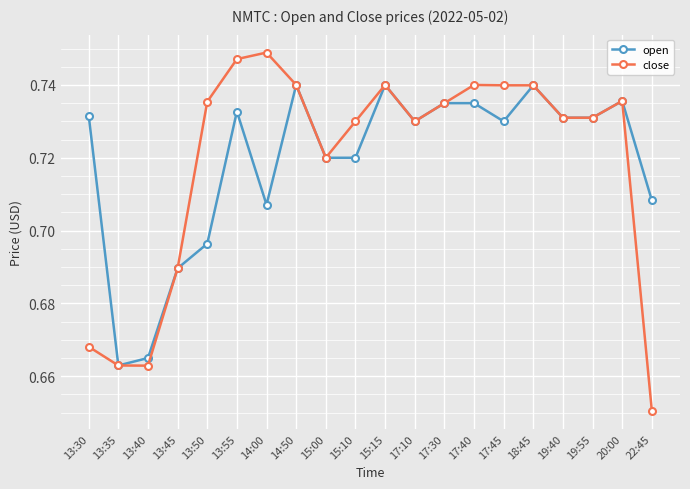

What position from the right is 15:10?

11